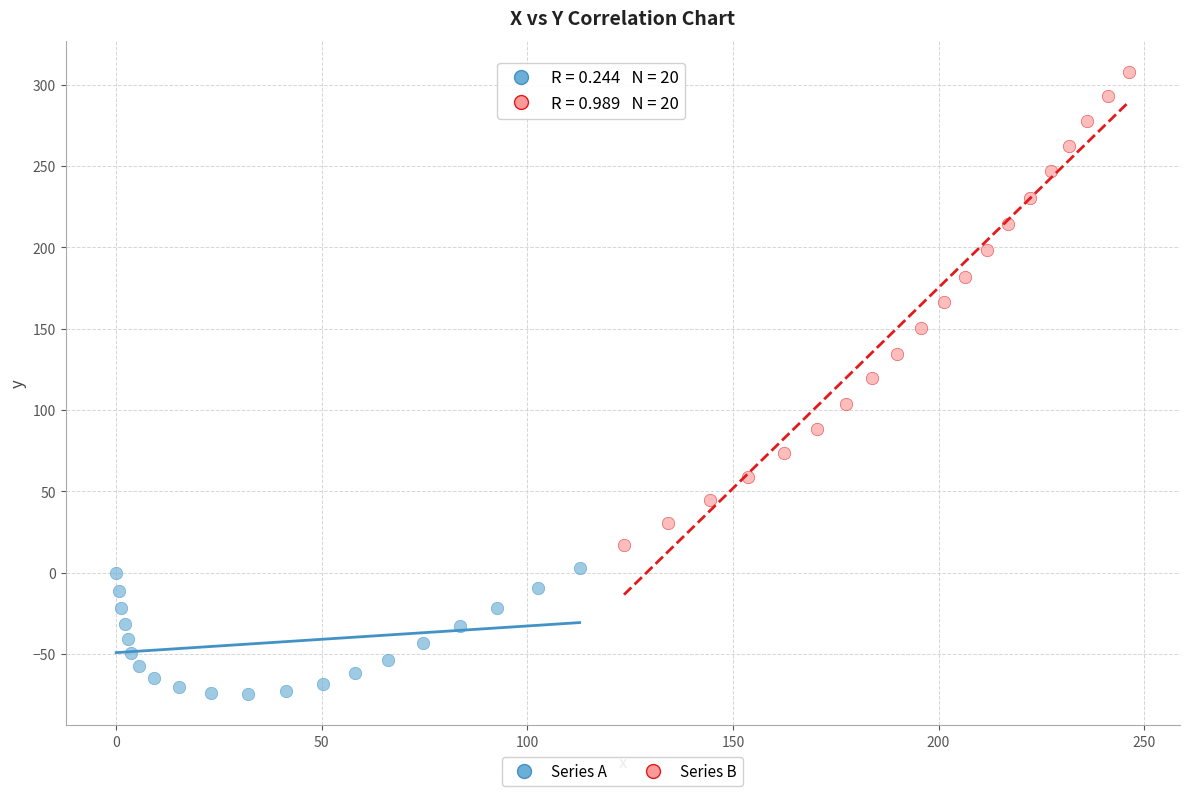

Which series reaches the maximum Y coordinate?

Series B